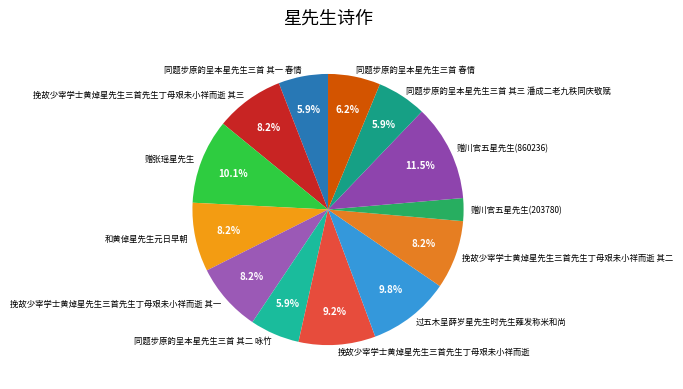

Which slice is the smallest?

赠川官五星先生(203780)